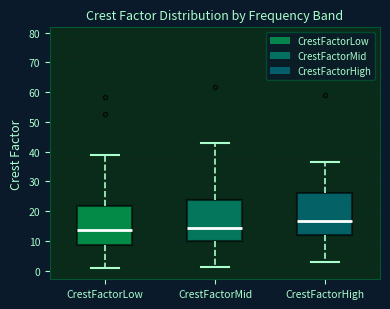

Where is the lower edge of the box for CrestFactorHigh on the y-axis? The values are not printed on the chart, so give them approximately, as read against the axis.

12